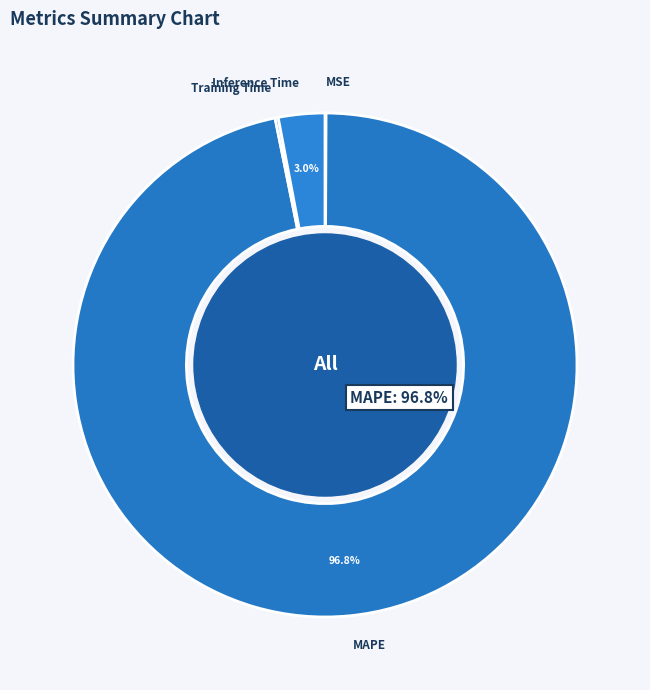

To the nearest percent, what percentage of the pie is MAPE?

97%